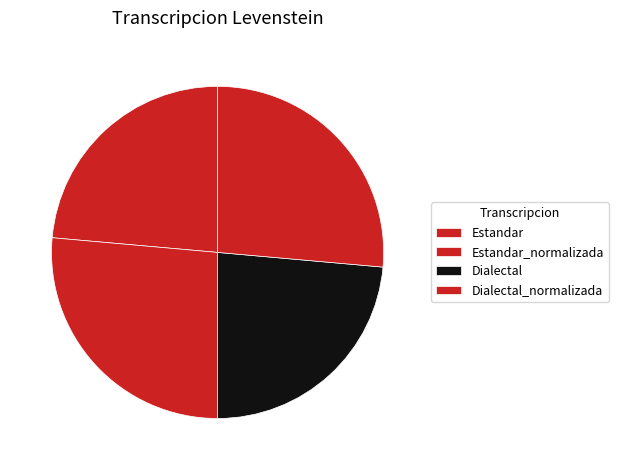

How many slices are in this pie chart?

4